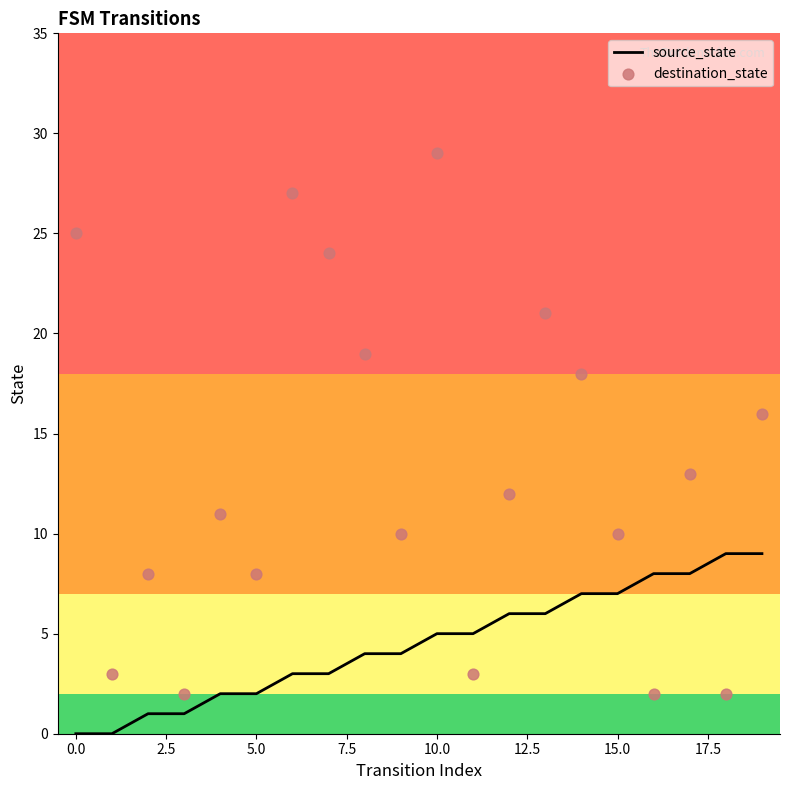

Which series has the largest total across all categories?

destination_state